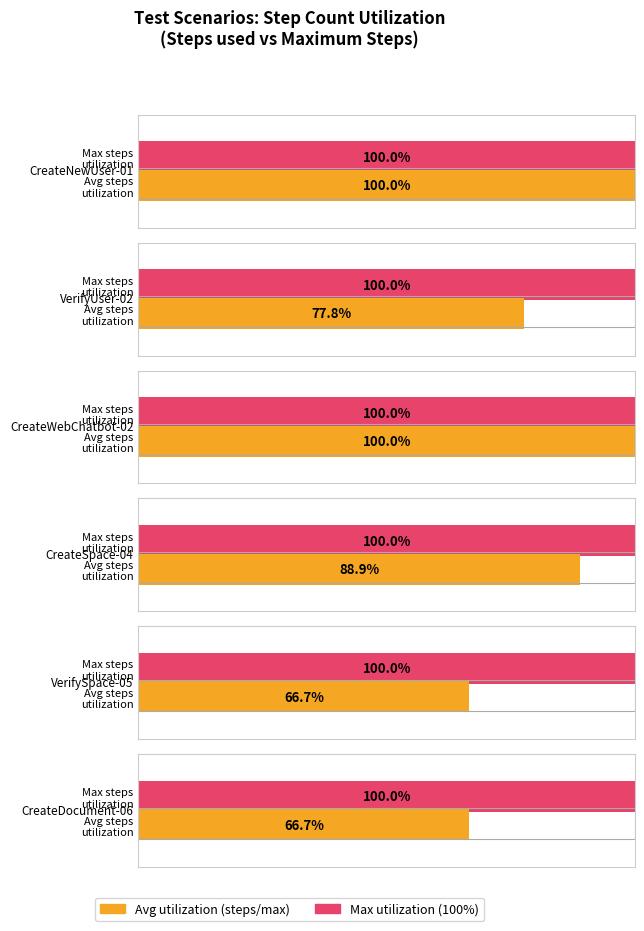

Approximately how many times larger is the value at TC_Pega_createDocument-06 compared to TC_Pega_VerifyUser-02?

0.9